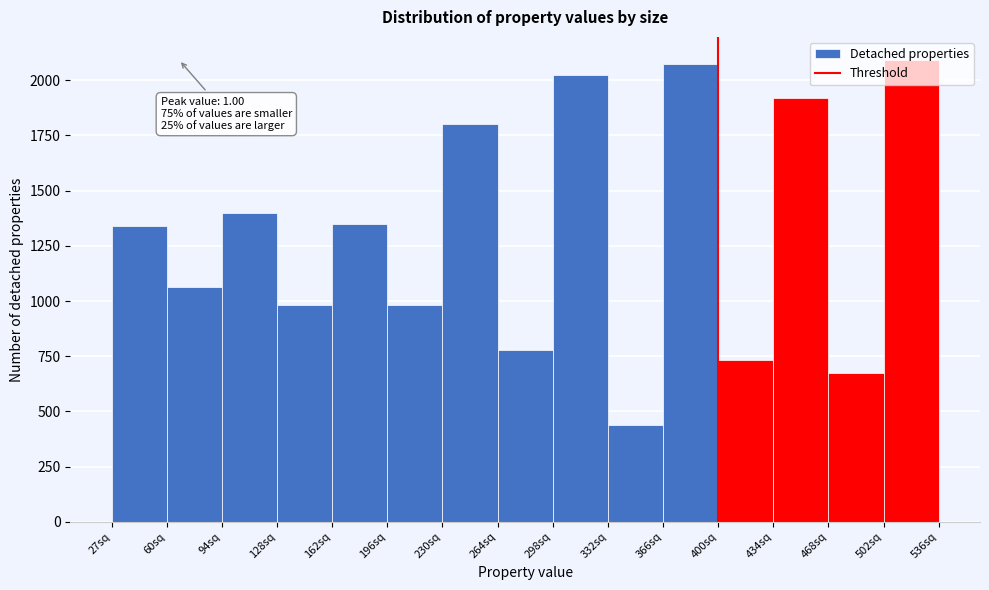

What is the sum of the values at 366sq and 468sq?

2752